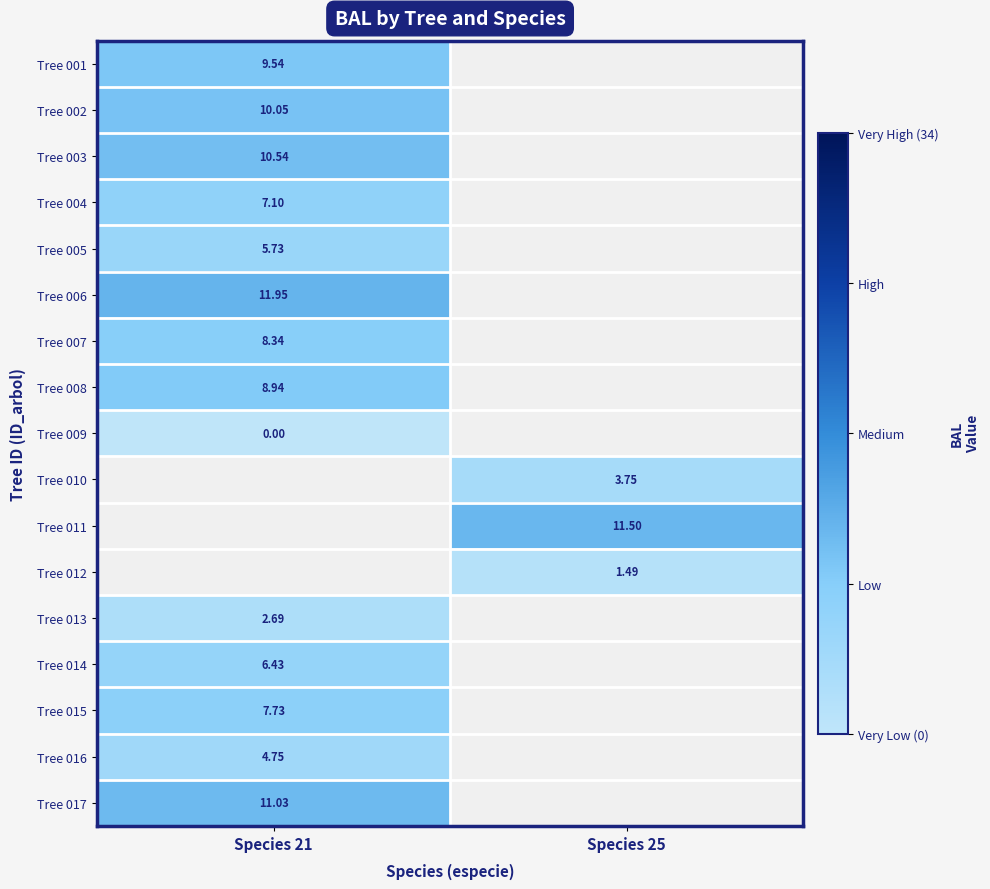

Is the value of Tree 017 at Species 21 greater than the value of Tree 007 at Species 21?

Yes